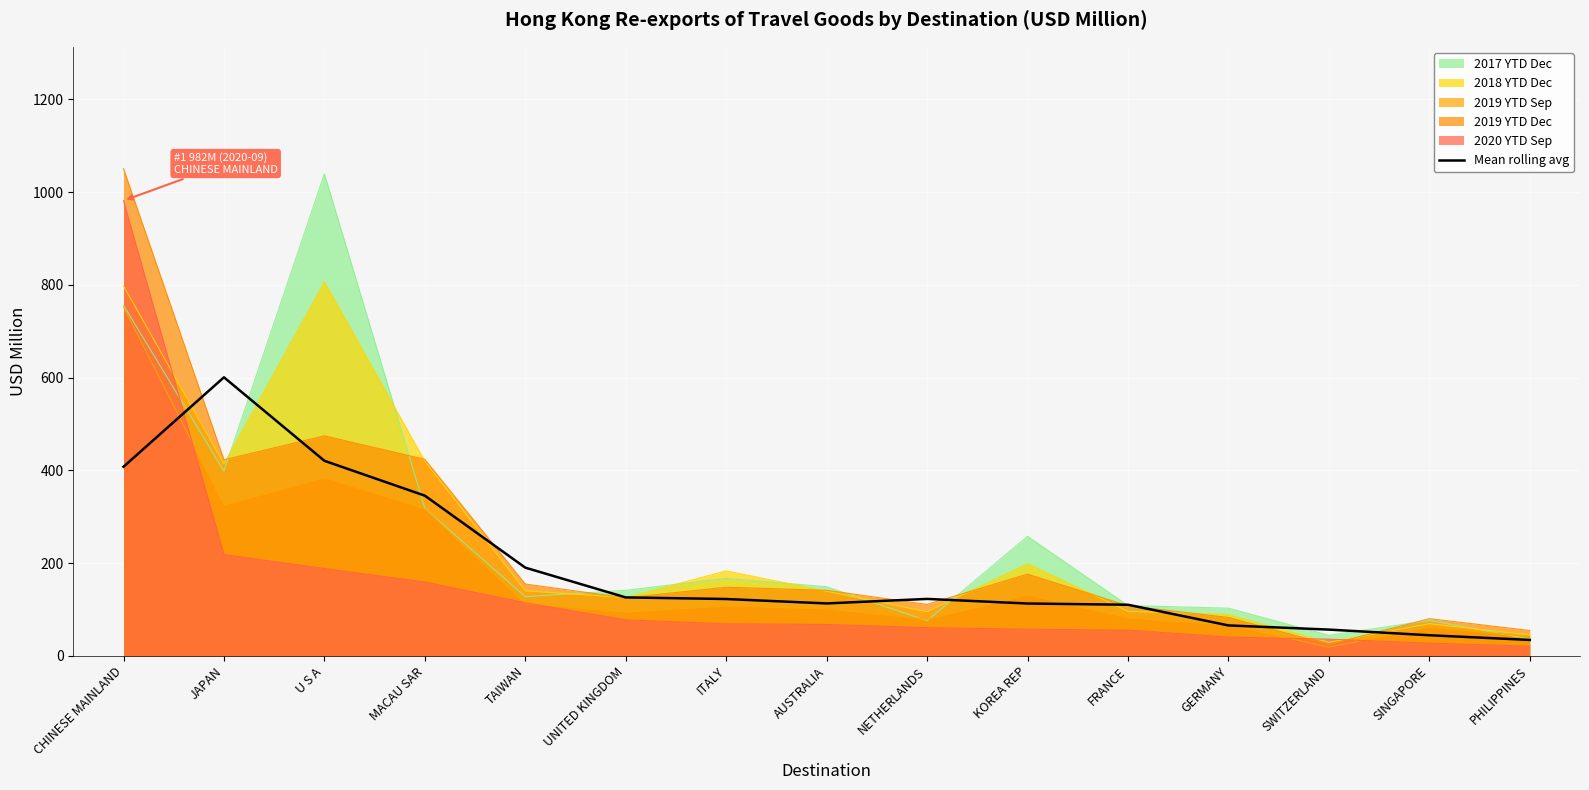

How many points are higher than both their immediate neighbors (excluding endpoints)?

2